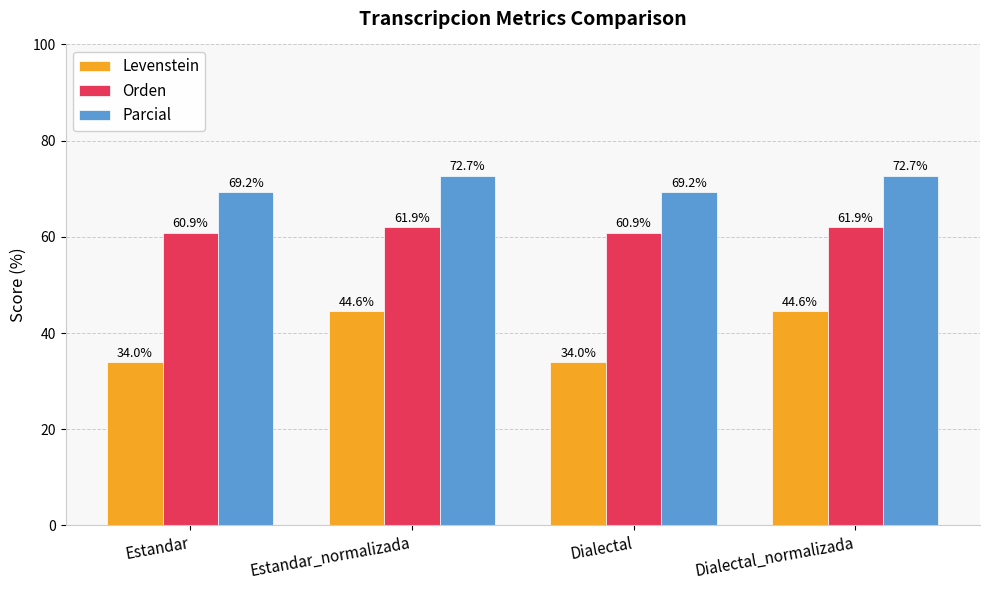

The Parcial series shows 72.7 at Dialectal_normalizada. True or false?

True